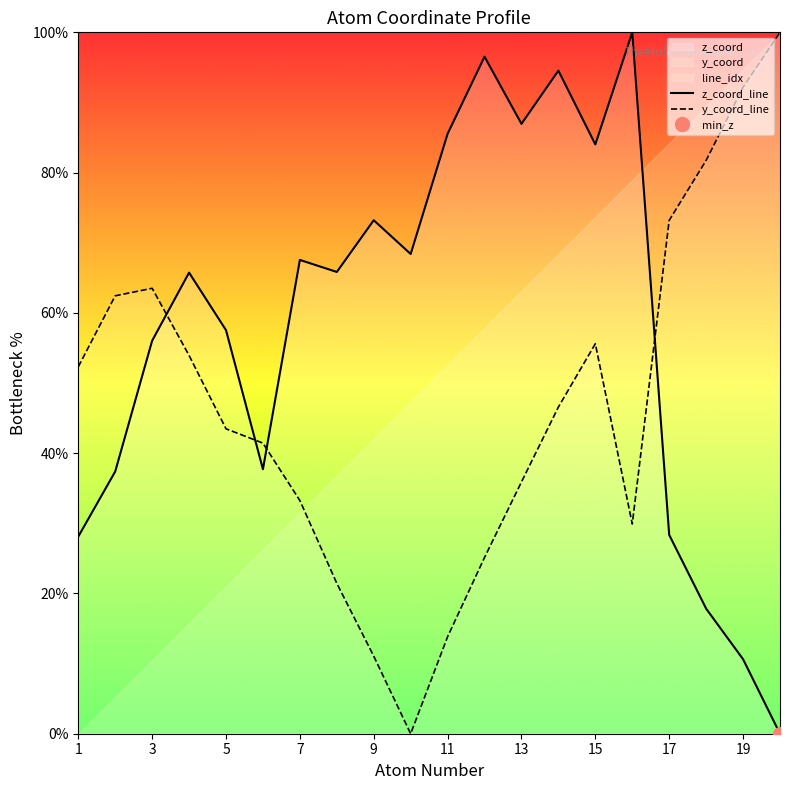

True or false: y_coord_line has a value of 92.2 at 19.

True